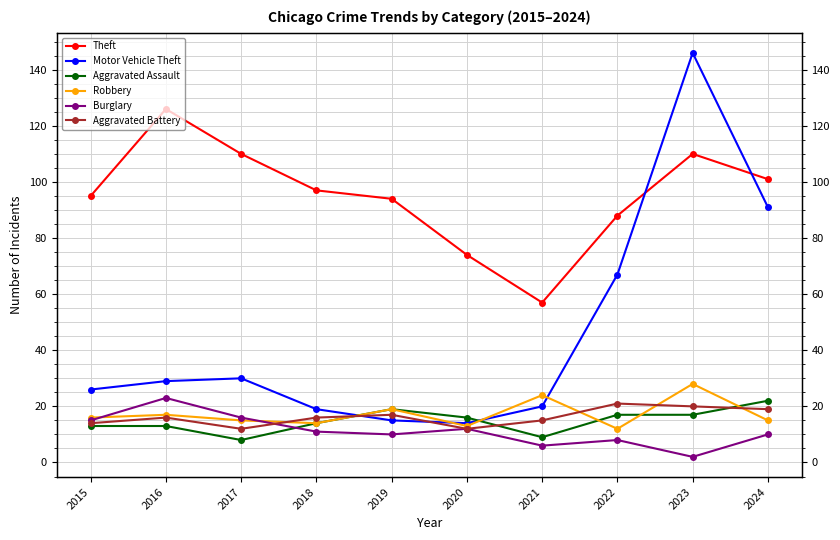

Which series ends up on top after the final intersection of Aggravated Assault and Burglary?

Aggravated Assault